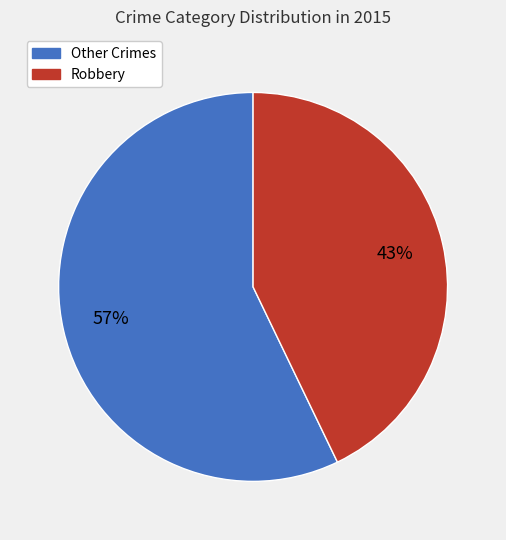

What is the smallest slice in the pie chart?

Robbery